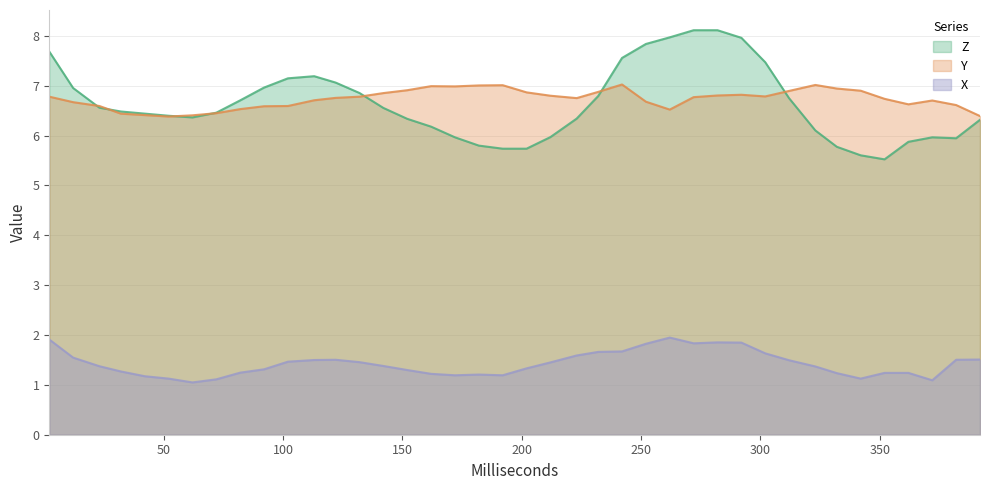

Count the number of categories in the chart.

40